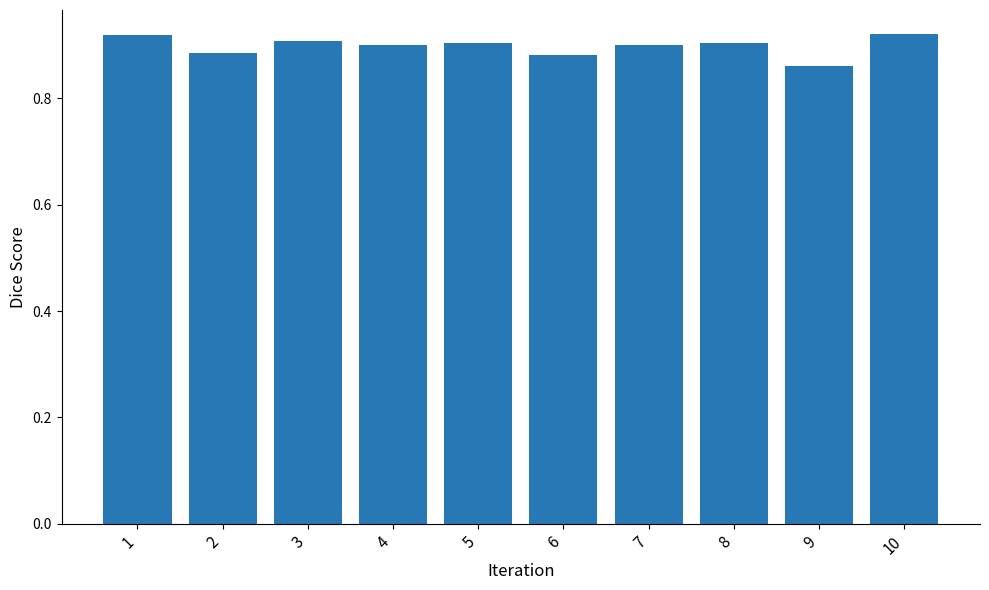

At which label is the value closest to 0?

9